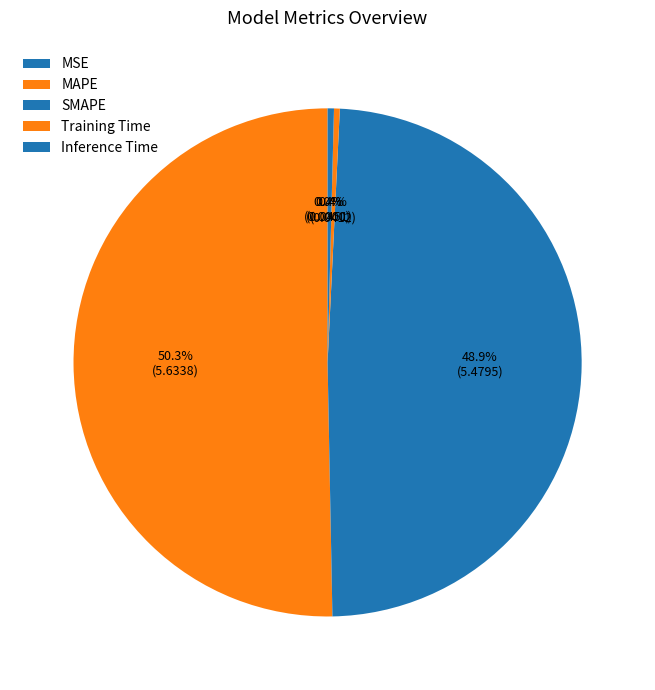

How many slices are in this pie chart?

5